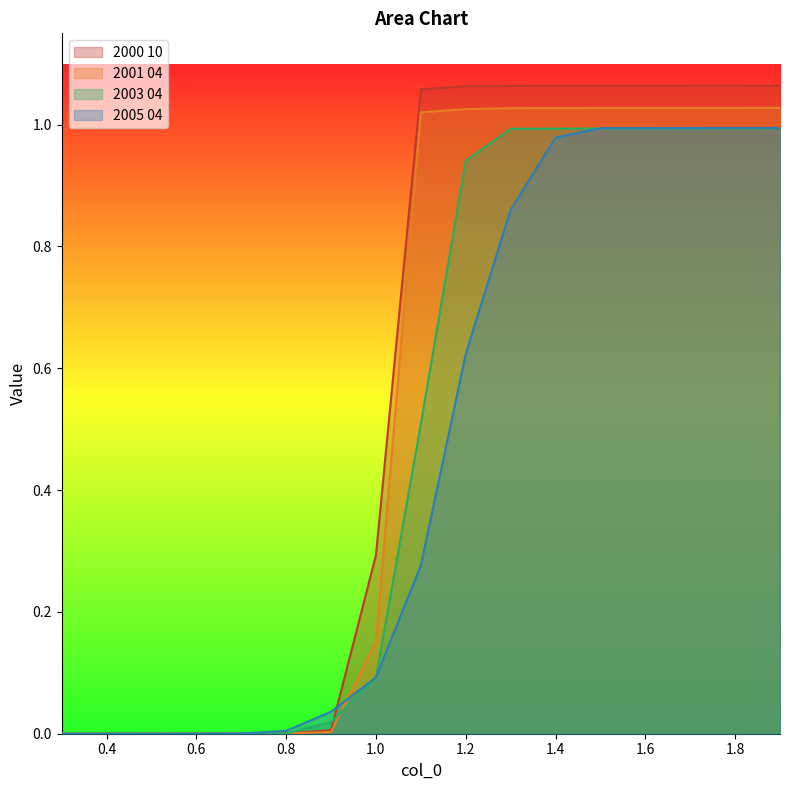

List the series in order of their overall mean, lowest first.

2005 04, 2003 04, 2001 04, 2000 10